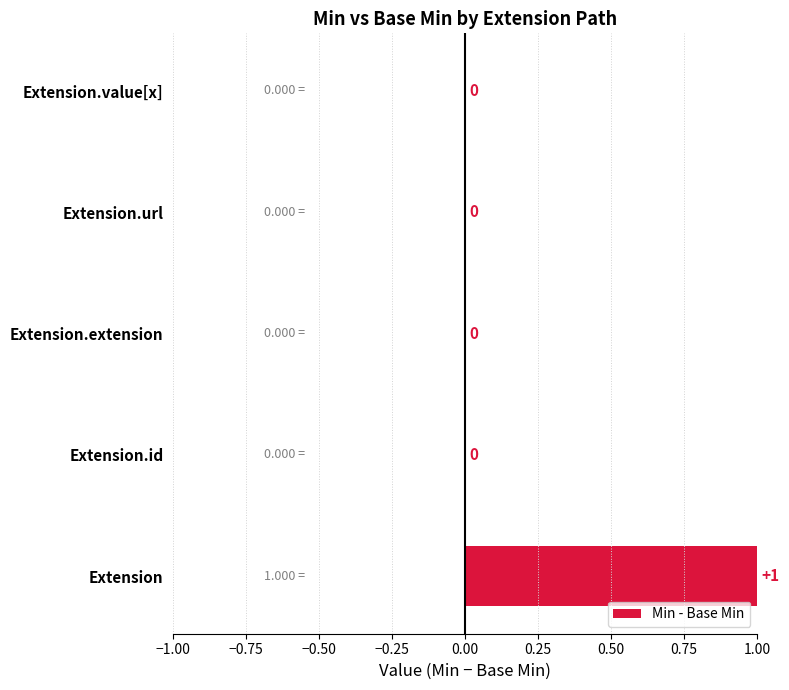

Count the number of values greater than 0.

1